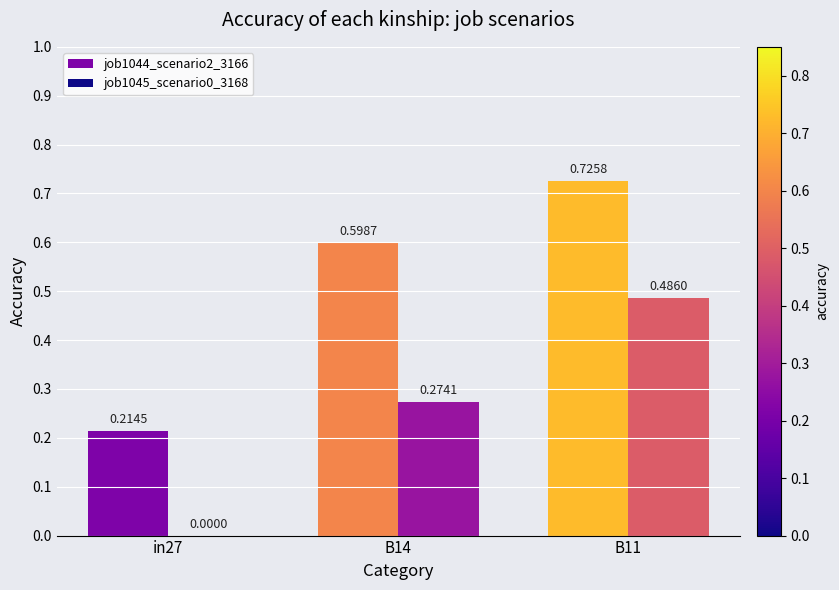

Where is job1044_scenario2_3166 nearest to the value 0?

in27